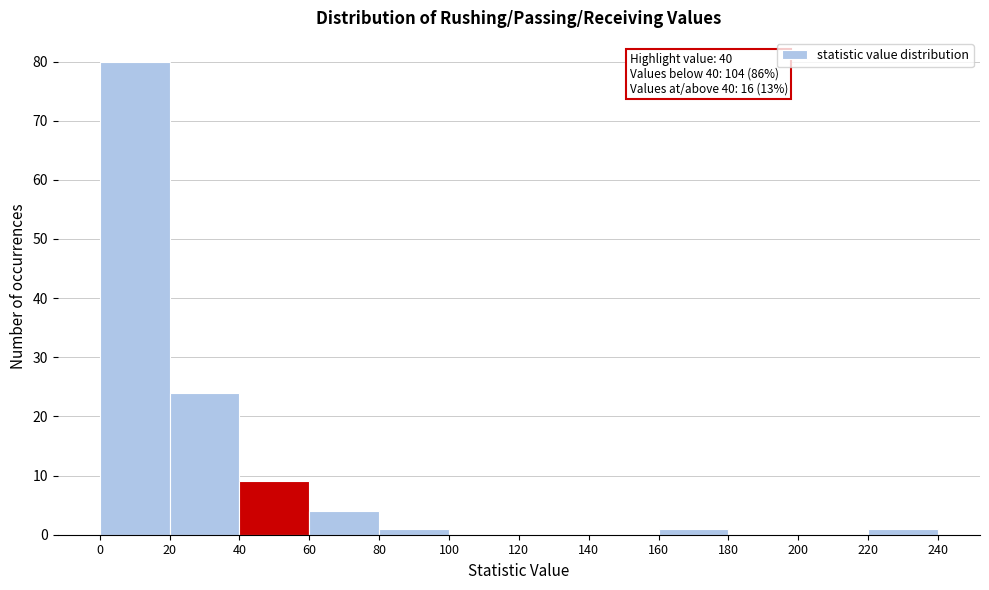

Over which range of the x-axis is the bar tallest?

0 to 20